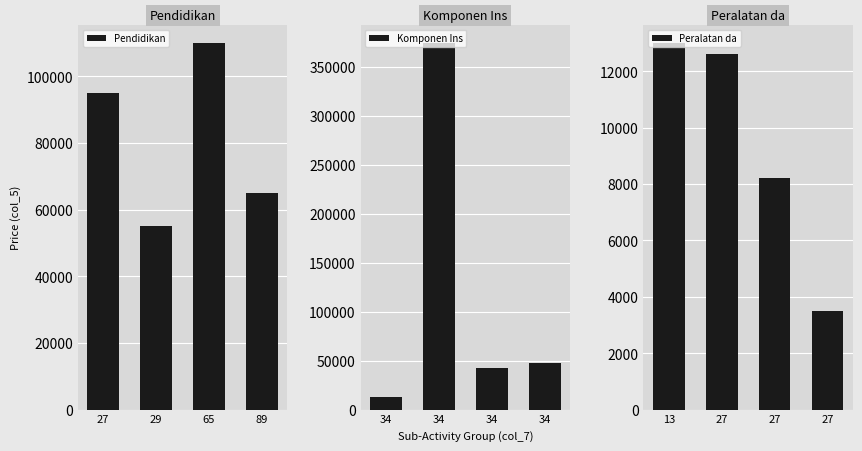

Which series has the largest total across all categories?

Komponen Ins